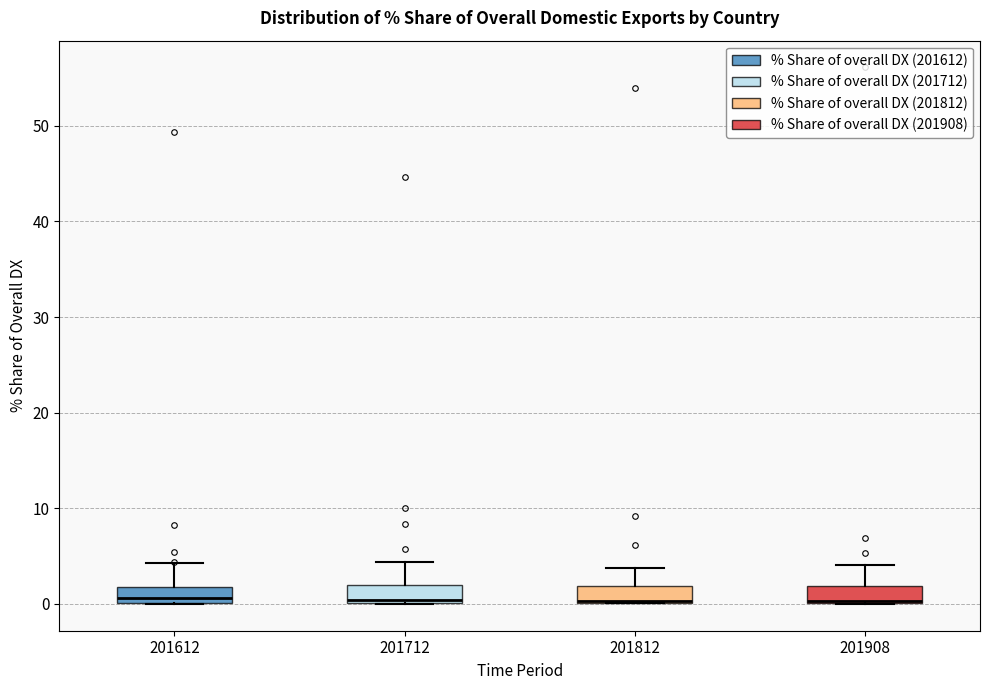

Reading left to right, transcribe this box plot: for each box, give where its median line is, the range the box spans, and where its two whiskers end, as read against the y-axis. The values are not printed on the chart, so give them approximately, as read against the axis.

201612: median 1, box 0 to 2, whiskers 0 to 4
201712: median 0 (just above the box's lower edge), box 0 to 2, whiskers 0 to 4
201812: median 0 (drawn on the box's lower edge), box 0 to 2, whiskers 0 to 4
201908: median 0 (drawn on the box's lower edge), box 0 to 2, whiskers 0 to 4